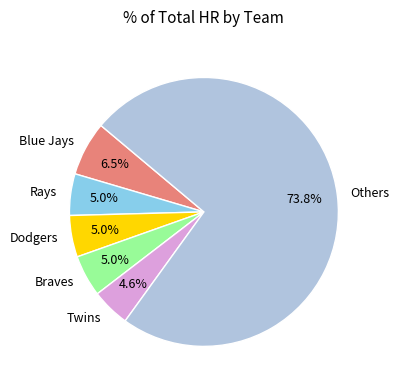

What is the total percentage of Blue Jays and Others?

80.4%